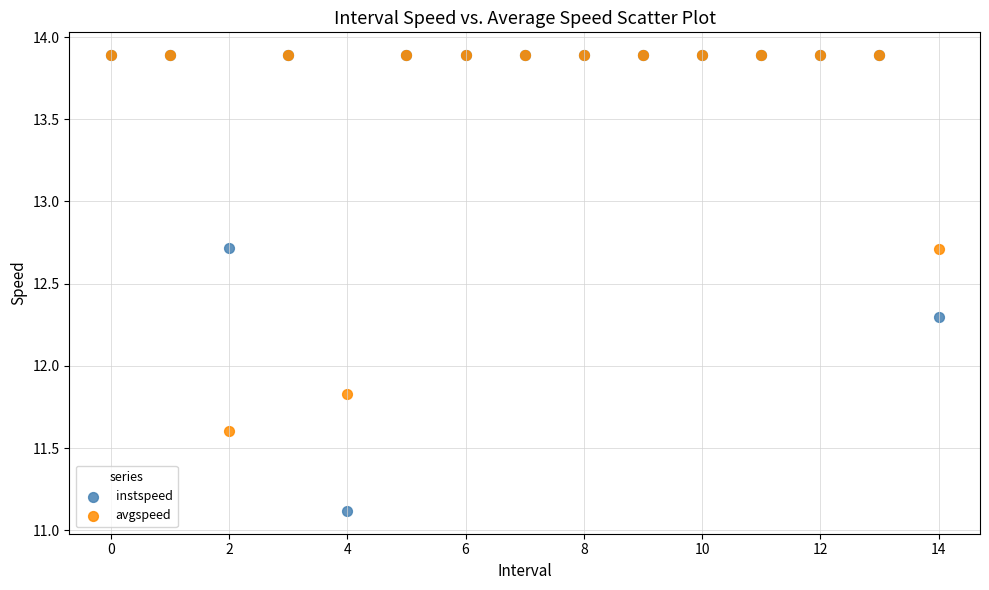

In the instspeed series, what Y value is closest to 12?

12.3